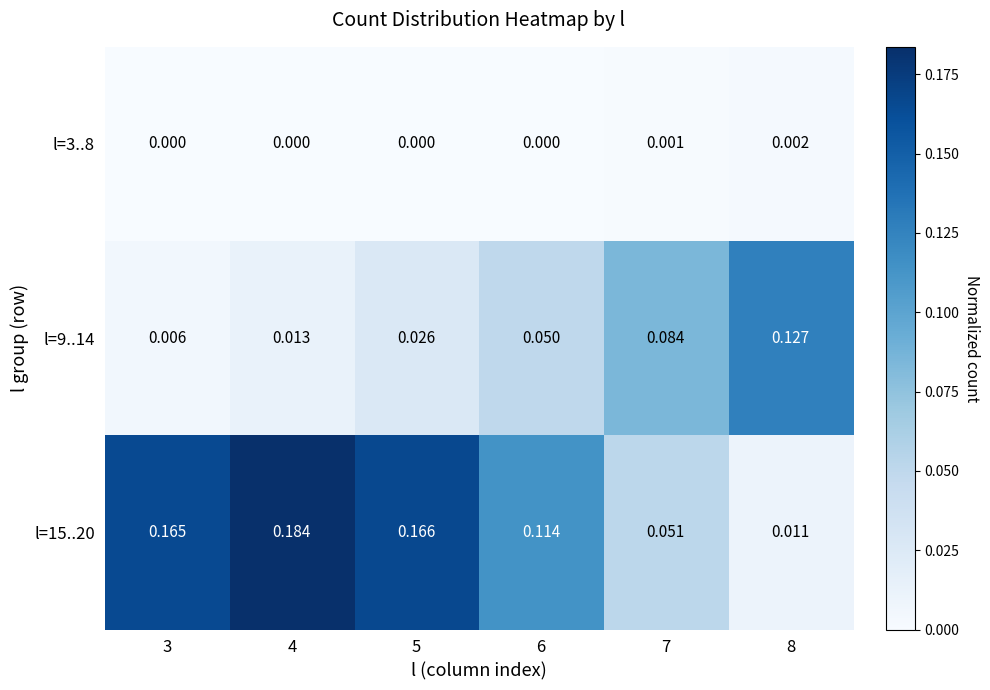

Rank the series at 8 from highest to lowest value.

l=9..14, l=15..20, l=3..8